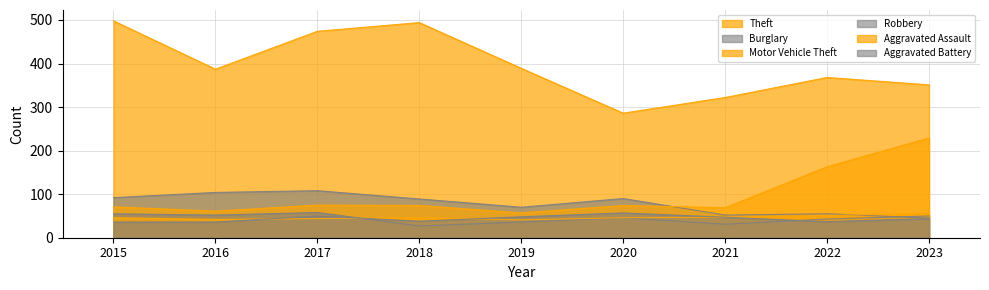

What is the difference between the Burglary values at 2023 and 2021?

7